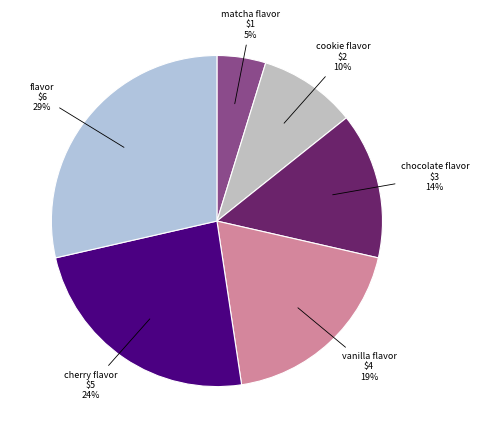

Is there a majority slice in this chart?

No